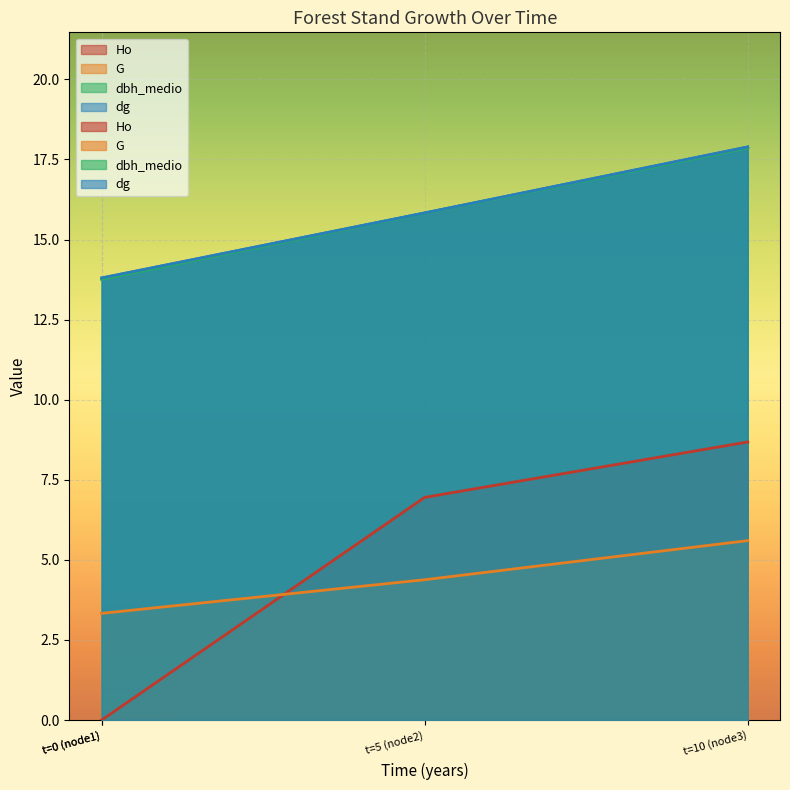

Which series has the largest total across all categories?

dg